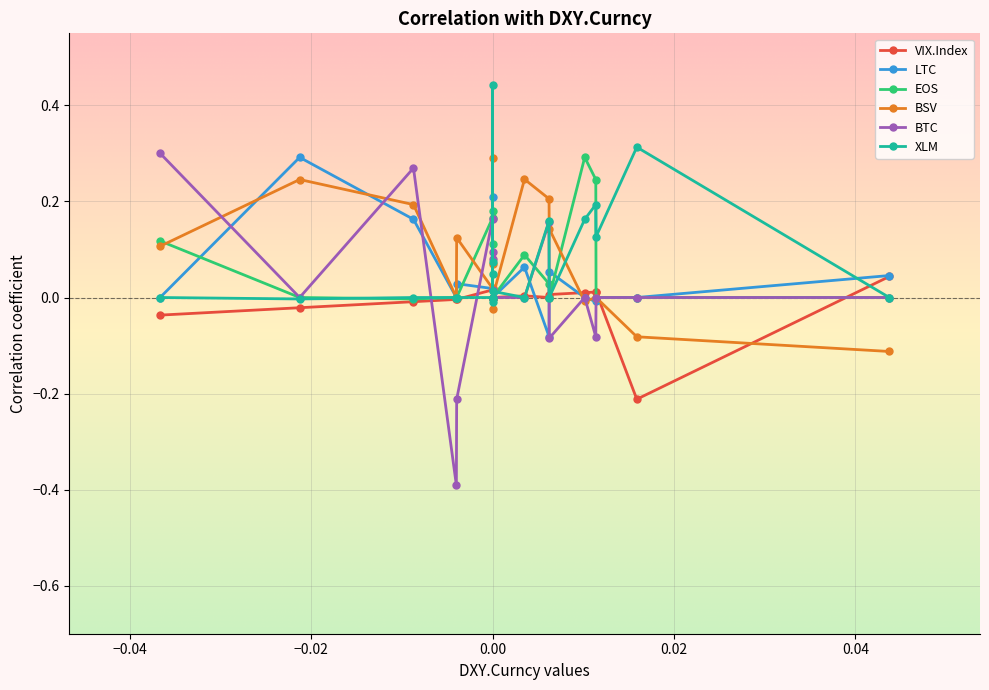

What are all the series names shown in the legend?

VIX.Index, LTC, EOS, BSV, BTC, XLM